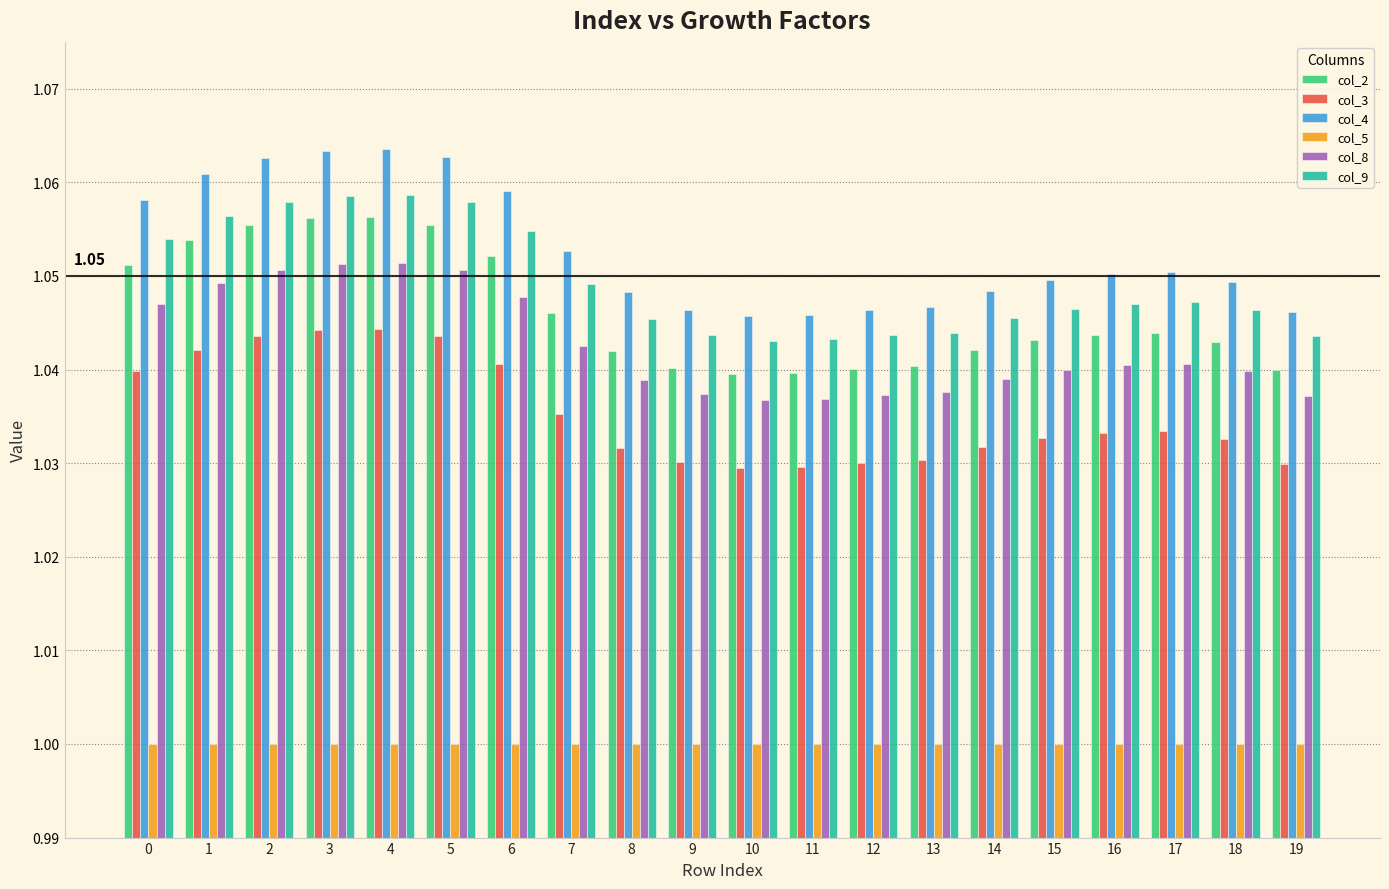

What is the sum of all col_2 values?

20.9